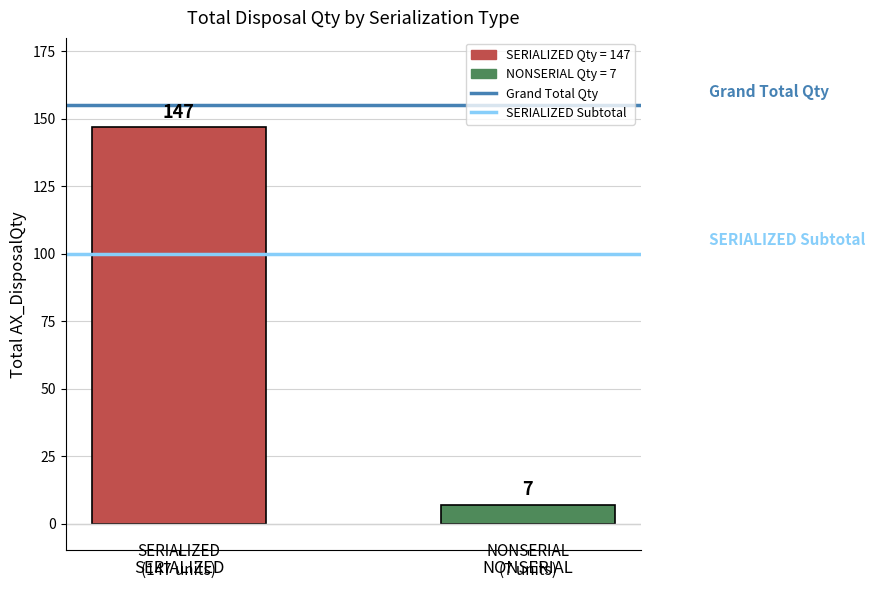

What is the smallest value displayed?

7